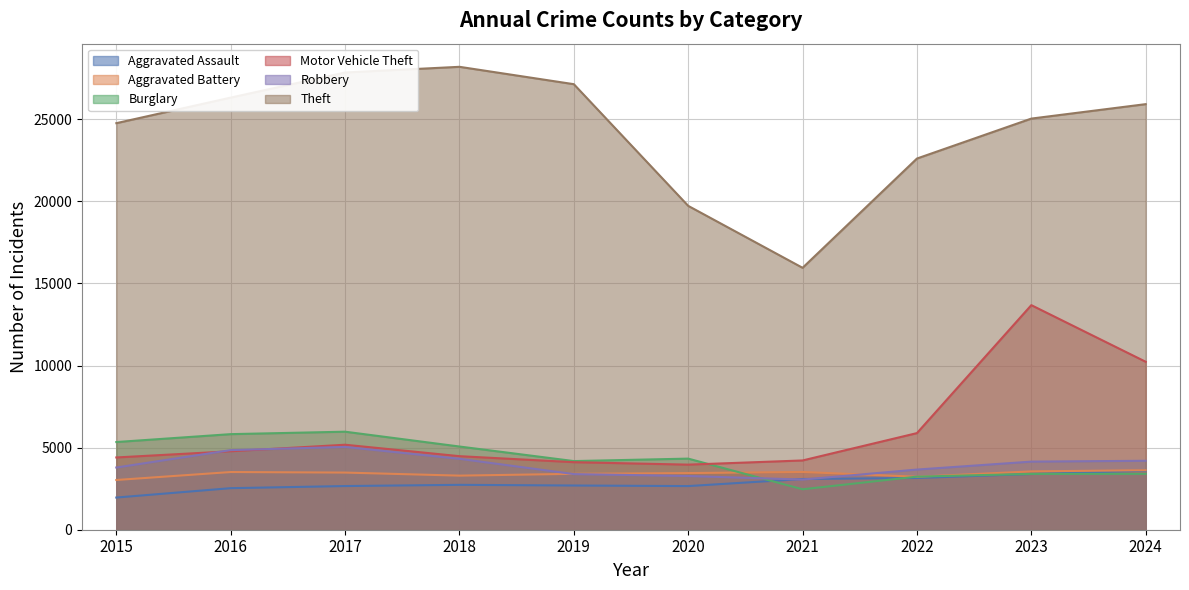

Where is the first local minimum for Aggravated Assault?

2020